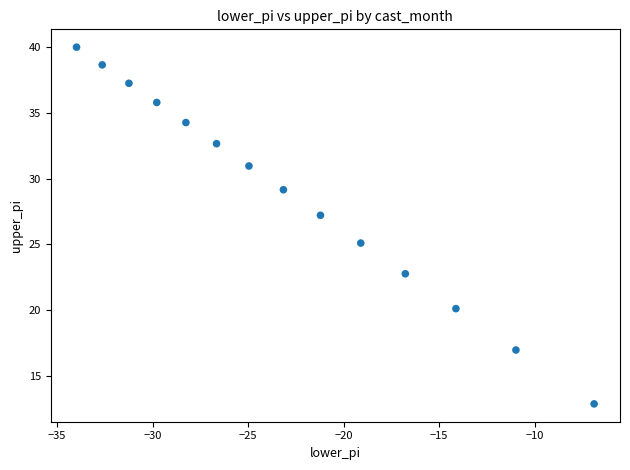

What is the range of Y values (max minus min)?

27.1